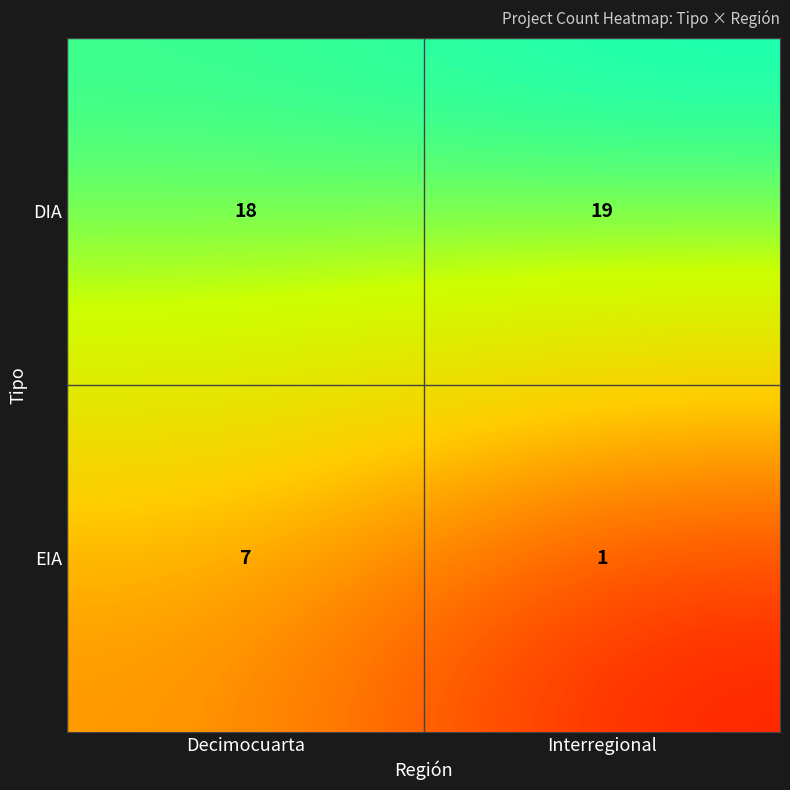

Which category has the highest value across all series?

Interregional